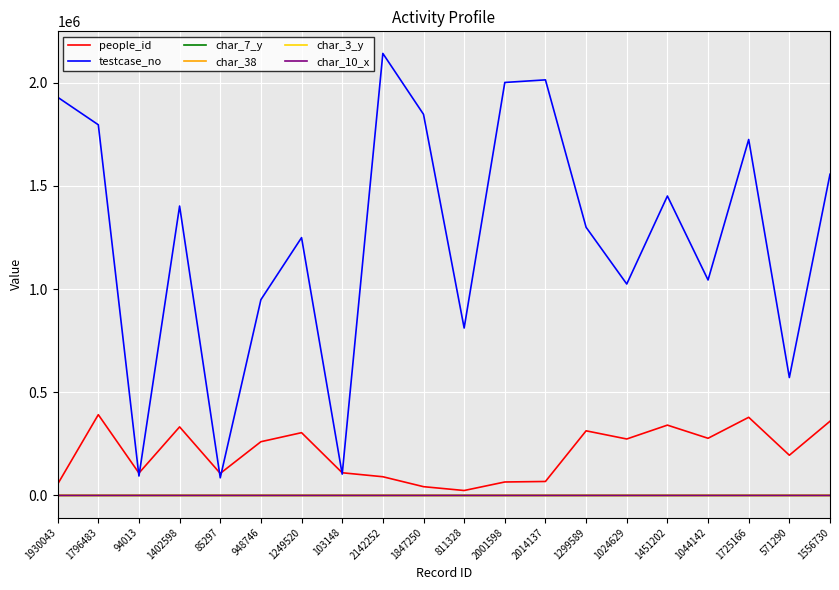

What is the average value of the char_7_y series?

3